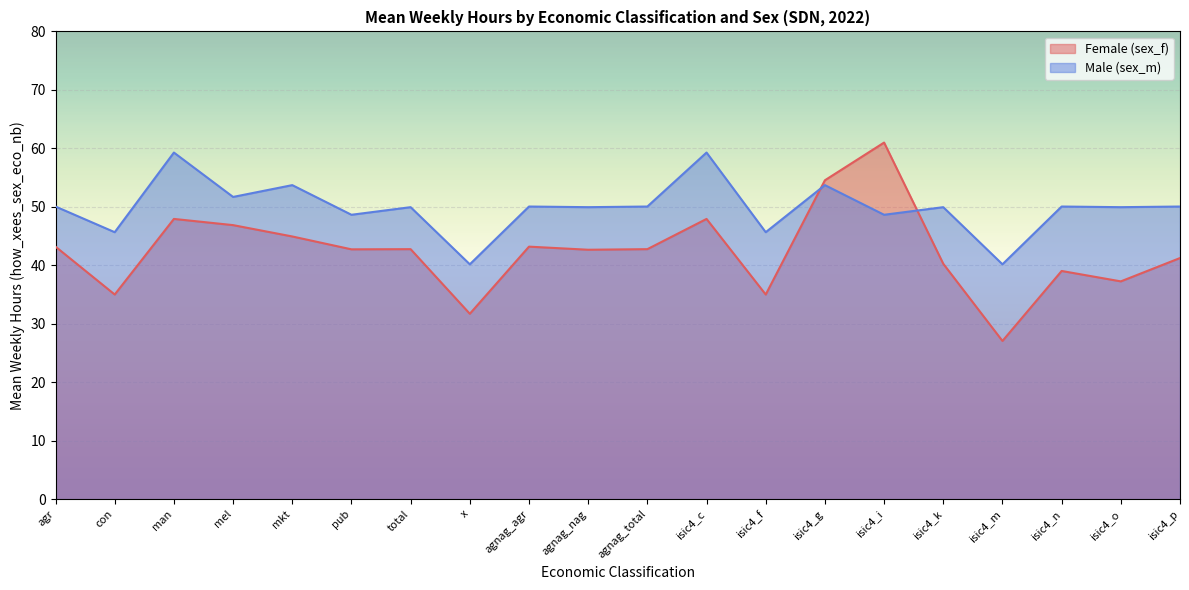

Is it true that Male (sex_m) equals 50.0 at agnag_agr?

True